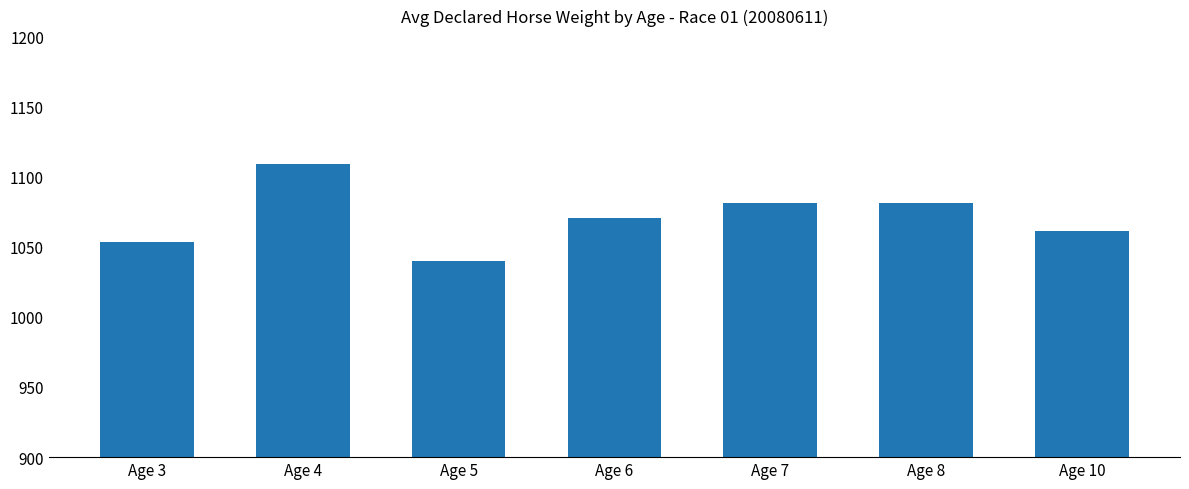

How many values exceed 1070?

4